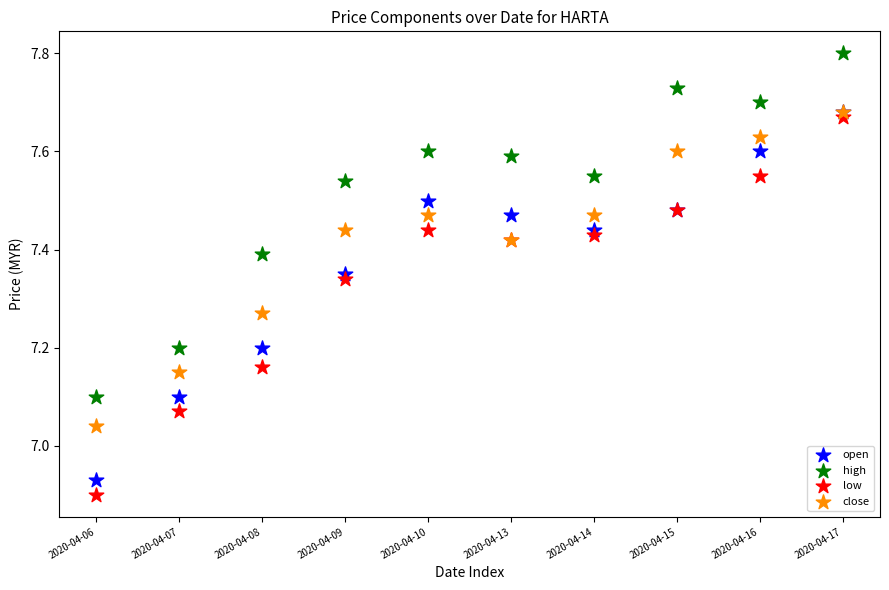

What are all the series names shown in the legend?

open, high, low, close